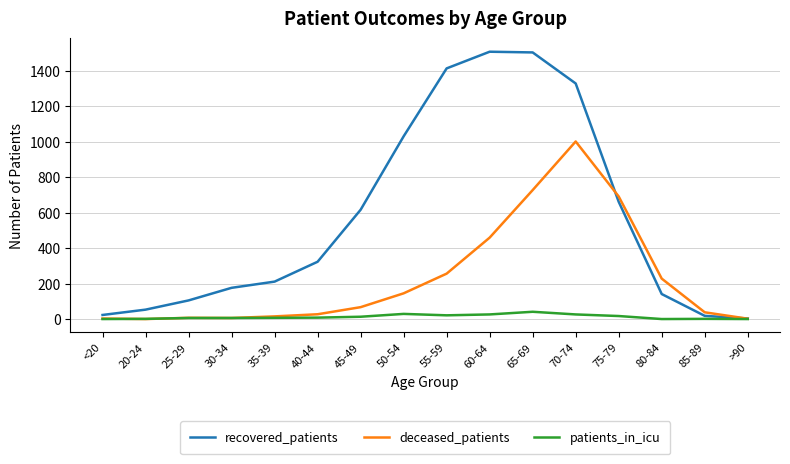

Between 50-54 and >90, which series saw the biggest shift?

recovered_patients